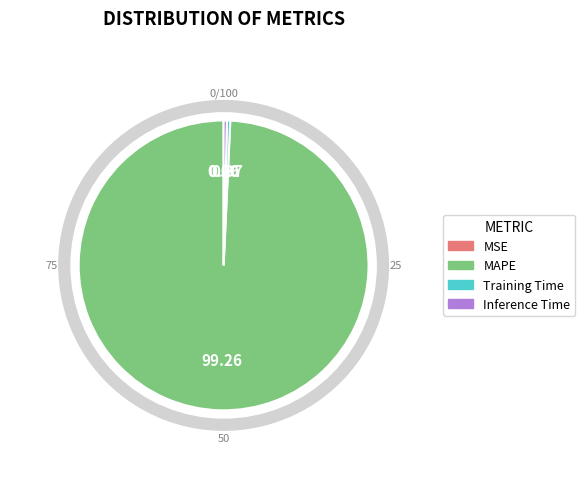

What percentage is NOT represented by Inference Time?

99.6%